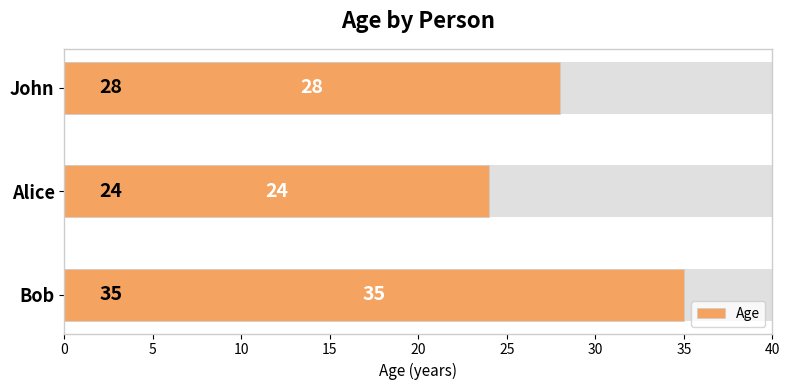

Approximately how many times larger is the value at John compared to Alice?

1.2